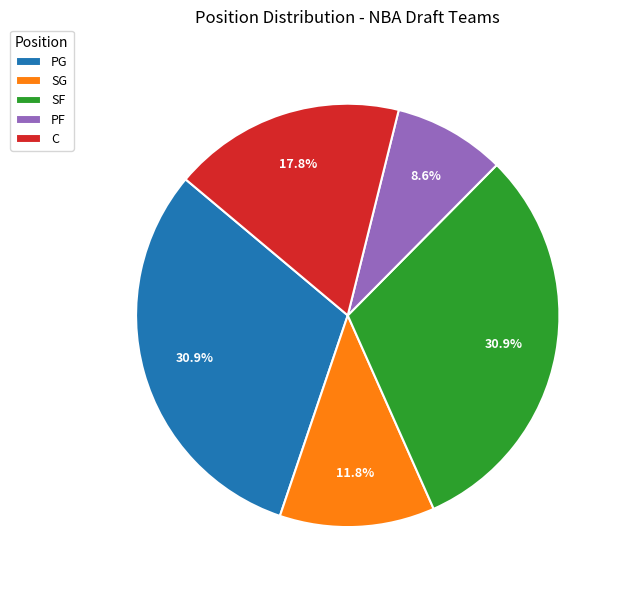

Does PF represent more than half of the total?

No